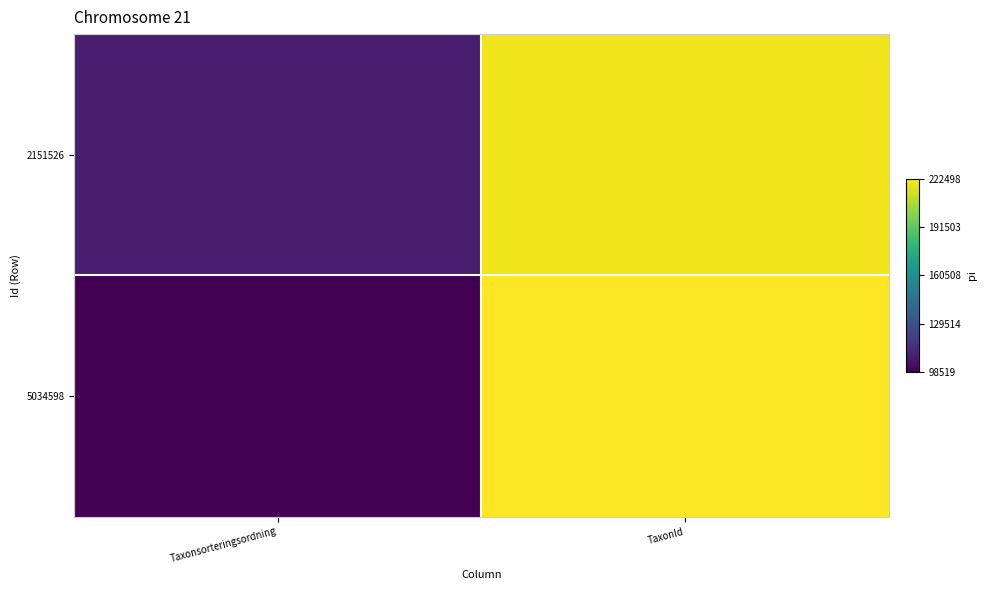

Which series has the largest total across all categories?

2151526